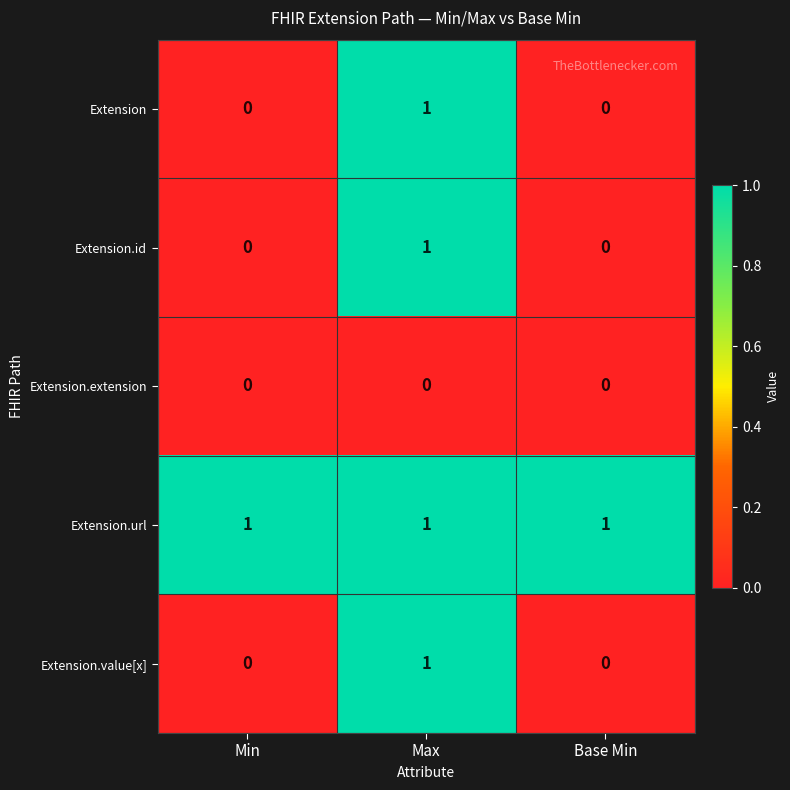

At which category is the sum across all series the highest?

Max